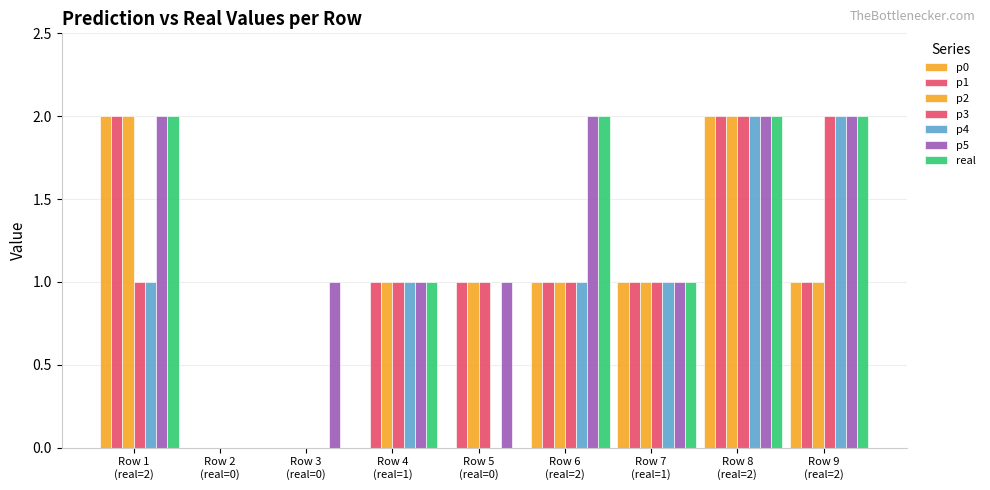

How many groups of bars are there?

9